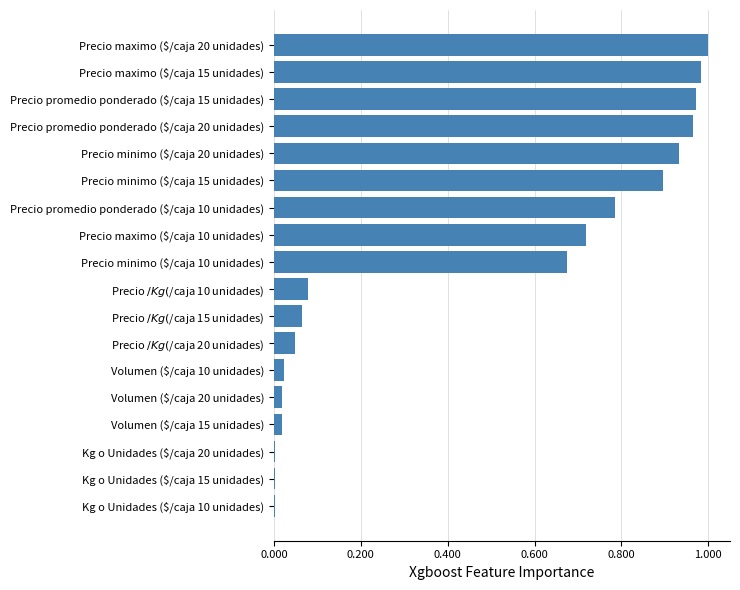

True or false: the data shows 1.0 at Precio promedio ponderado ($/caja 10 unidades).

False